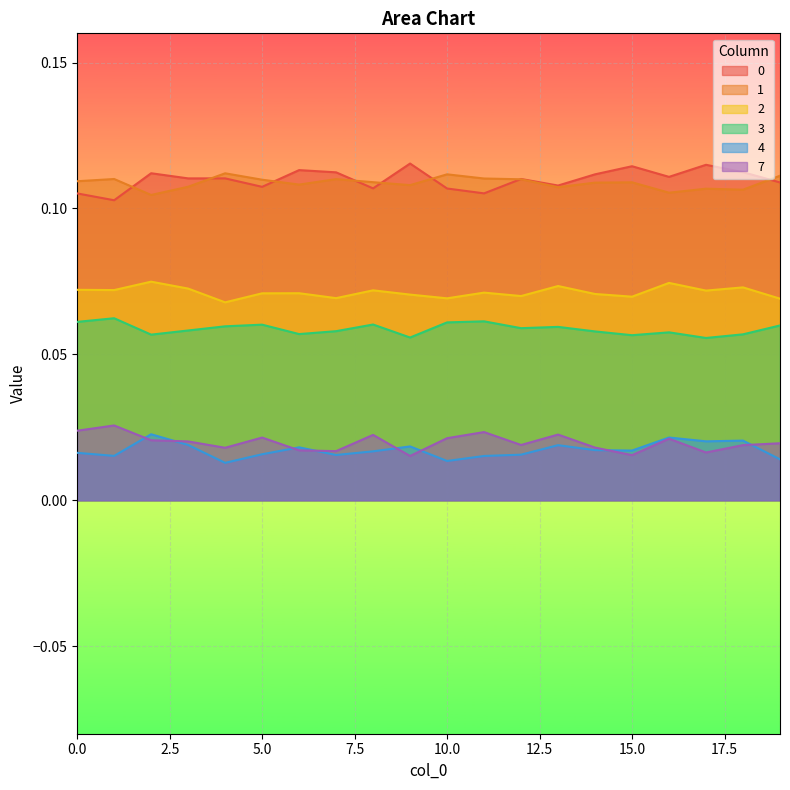

What are all the series names shown in the legend?

0, 1, 2, 3, 4, 7